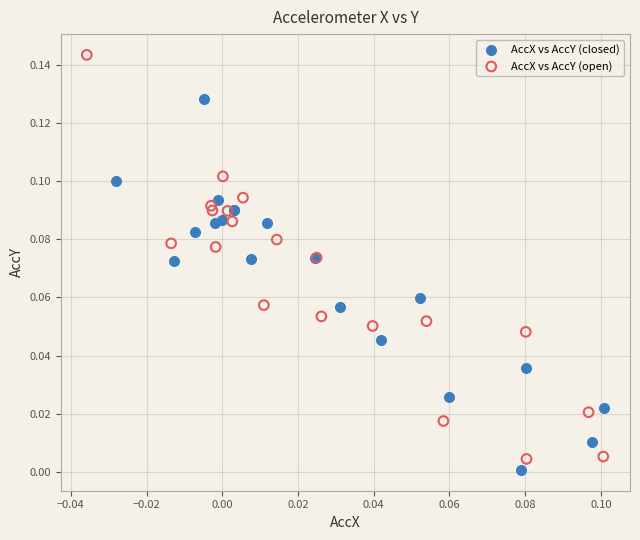

Which series has the largest Y range (max minus min)?

AccX vs AccY (open)